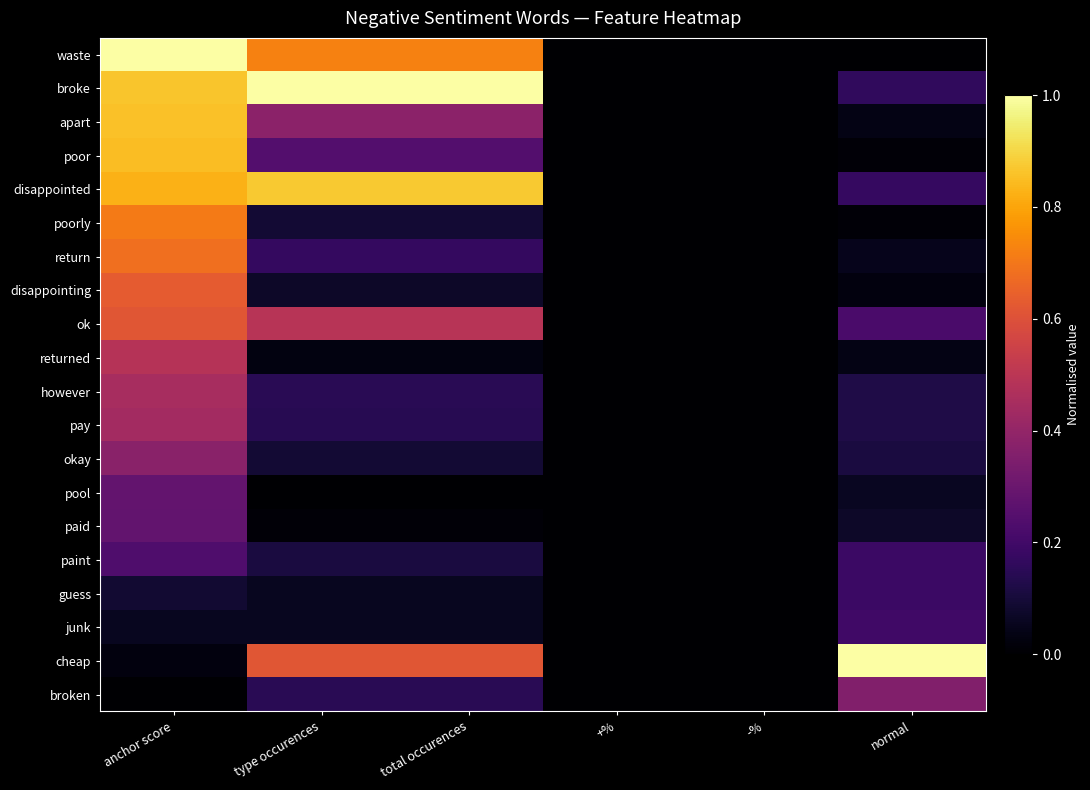

What is the total value across all series at type occurences?

5.5